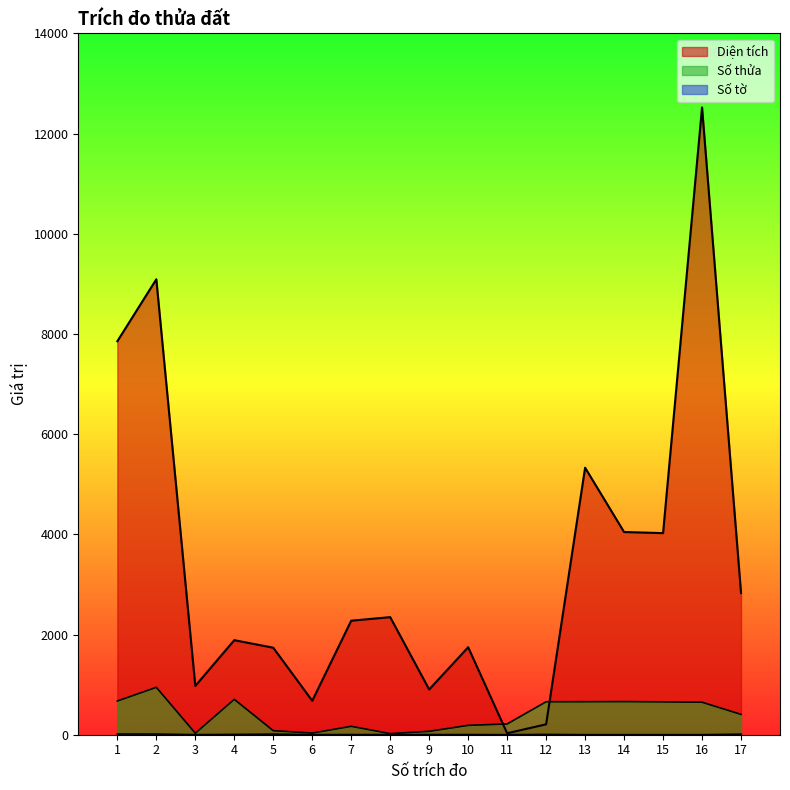

At how many categories does at least one series exceed 11486?

1